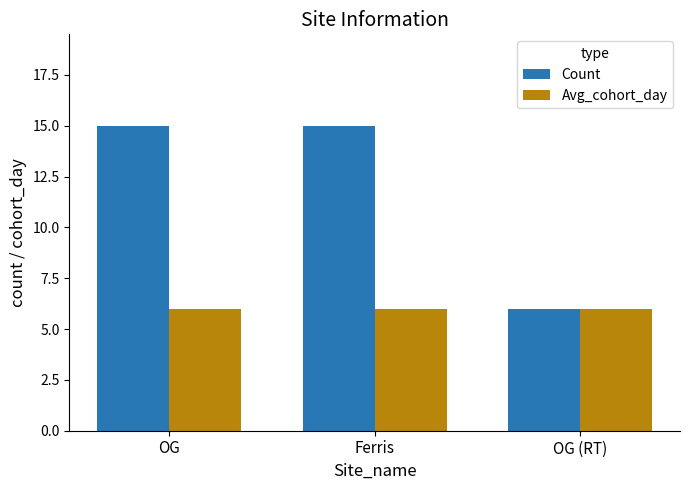

What is the value of the Count bar at the 3rd from the left?

6